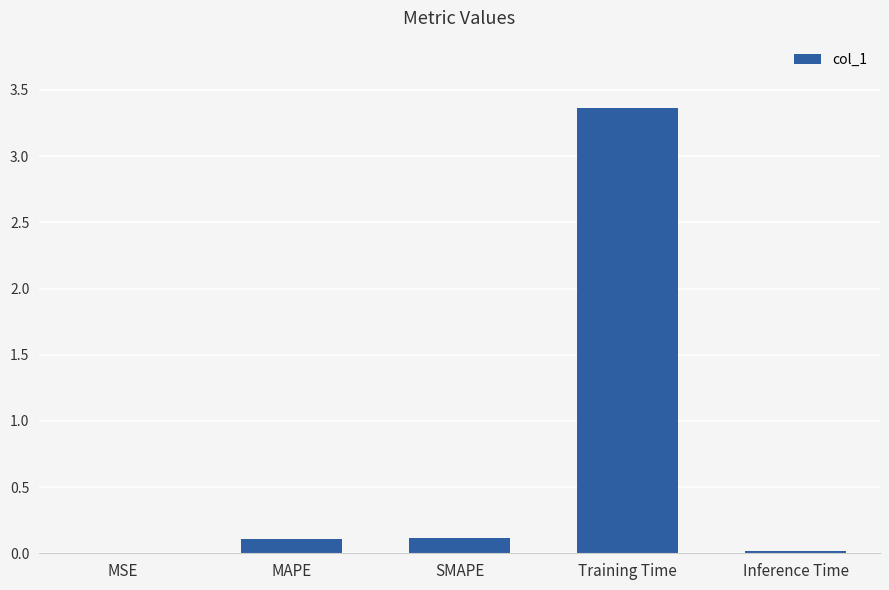

True or false: the data shows 0.1 at MAPE.

True